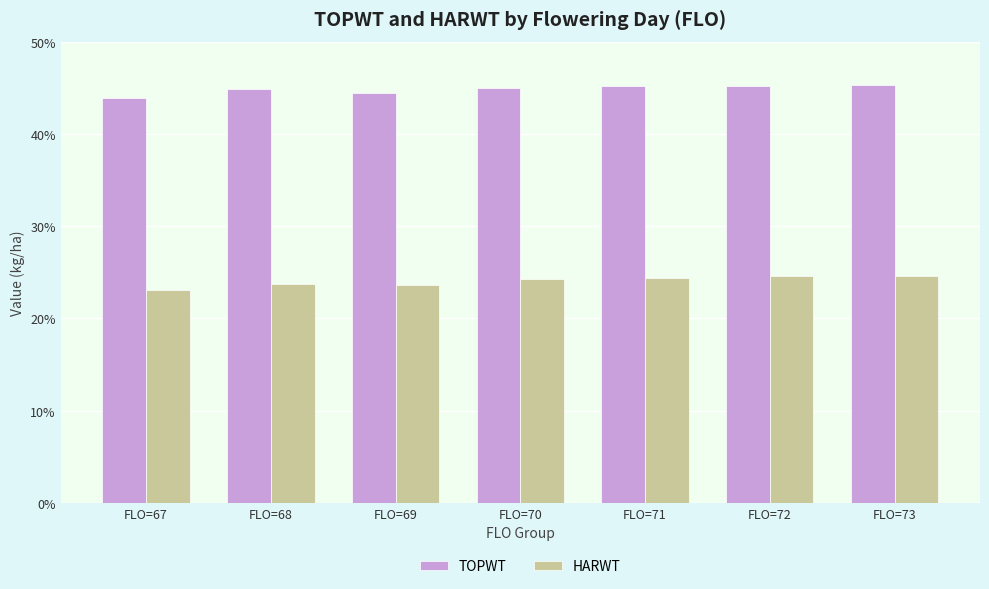

Does the chart contain any negative values?

No